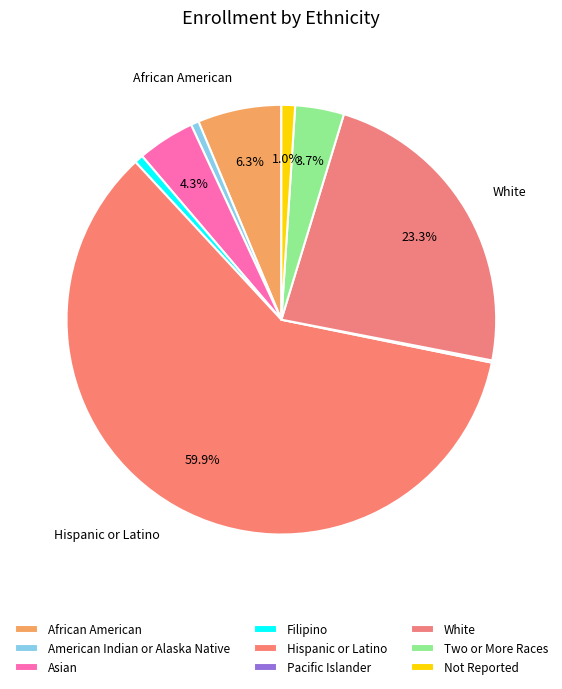

Approximately how many times larger is the value at Not Reported compared to Filipino?

1.6